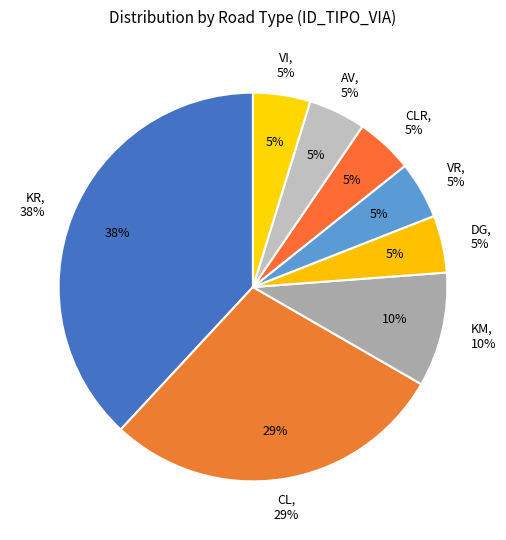

Is there any slice that represents more than half of the pie?

No